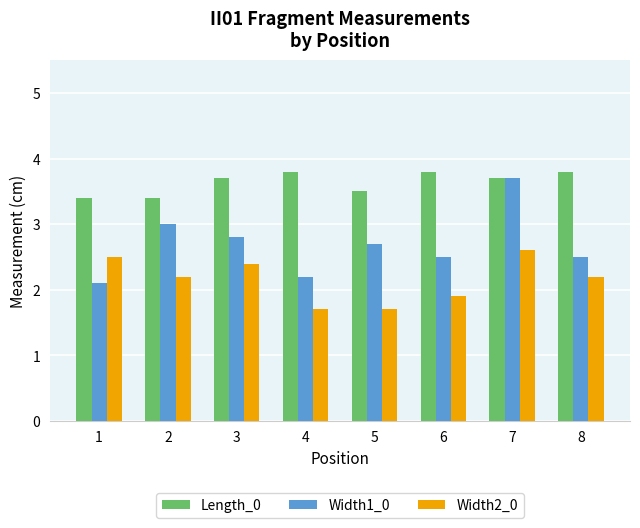

What is the minimum value for Length_0?

3.4